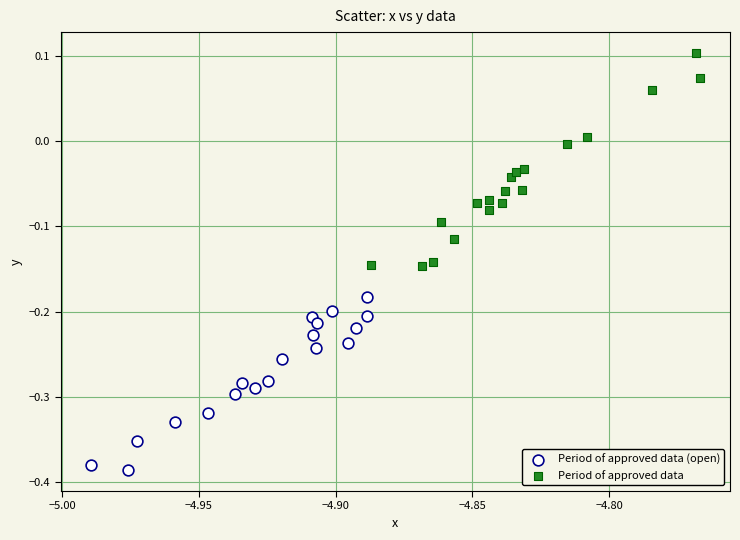

Which series reaches the minimum Y coordinate?

Period of approved data (open)